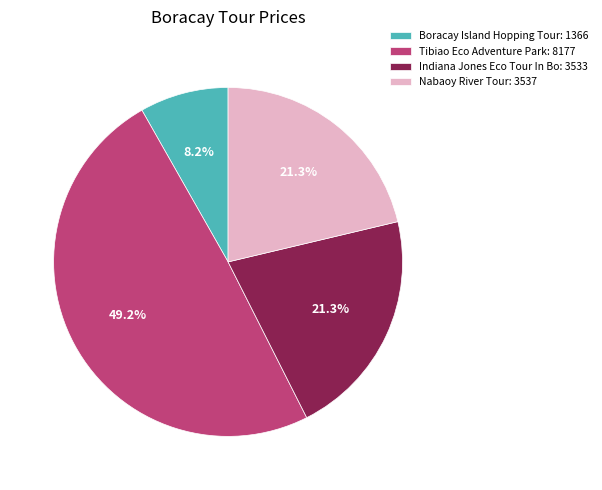

Which slice is the largest?

Tibiao Eco Adventure Park: 8177